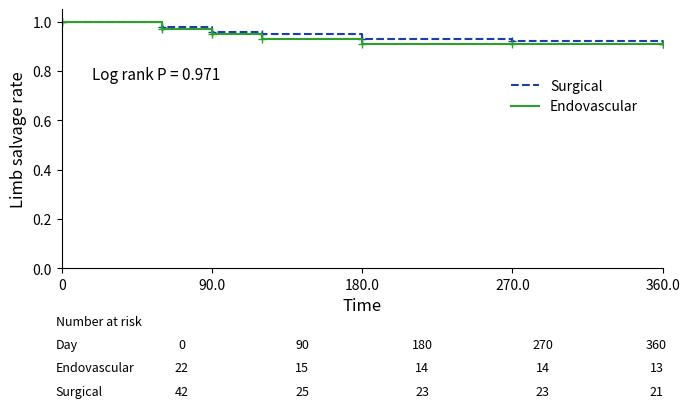

Rank the series by their average value, from highest to lowest.

Surgical, Endovascular